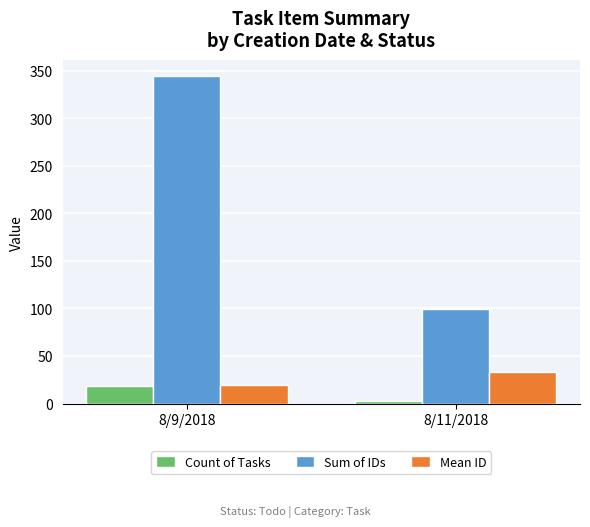

Between 8/9/2018 and 8/11/2018, which series saw the biggest shift?

Sum of IDs